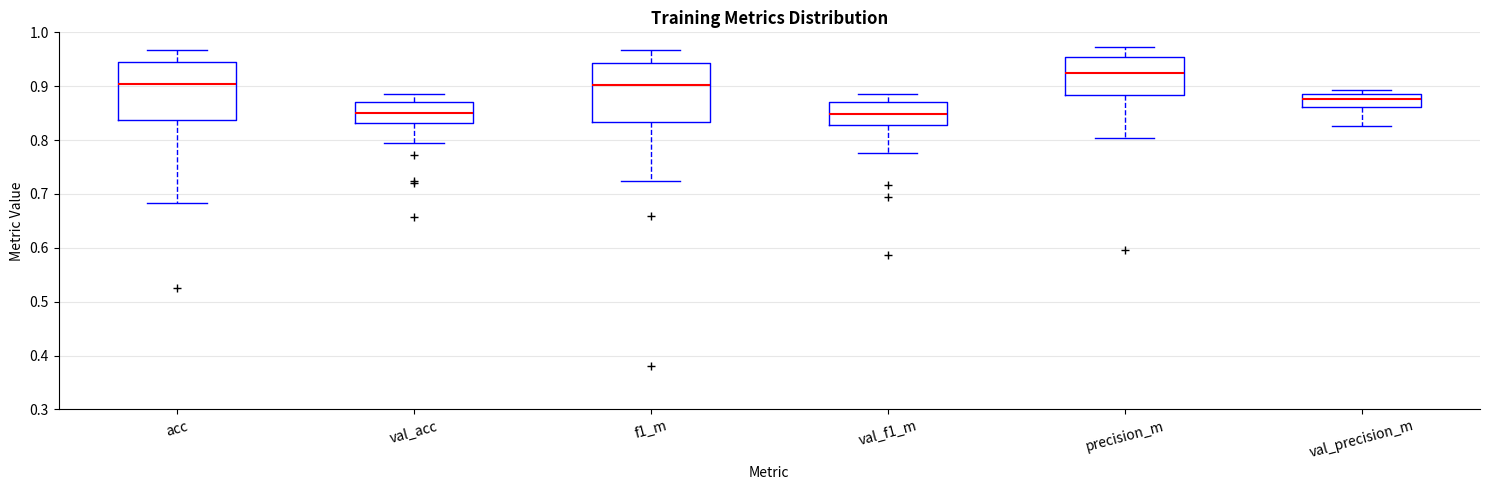

Reading left to right, read every box against the y-axis: the position of its median line, the range the box covers, and the ends of its whiskers. The values are not printed on the chart, so give them approximately, as read against the axis.

acc: median 0.90, box 0.84 to 0.94, whiskers 0.68 to 0.97
val_acc: median 0.85, box 0.83 to 0.87, whiskers 0.79 to 0.88
f1_m: median 0.90, box 0.83 to 0.94, whiskers 0.72 to 0.97
val_f1_m: median 0.85, box 0.83 to 0.87, whiskers 0.78 to 0.88
precision_m: median 0.92, box 0.88 to 0.95, whiskers 0.80 to 0.97
val_precision_m: median 0.88, box 0.86 to 0.89, whiskers 0.83 to 0.89 (just above the box's upper edge)